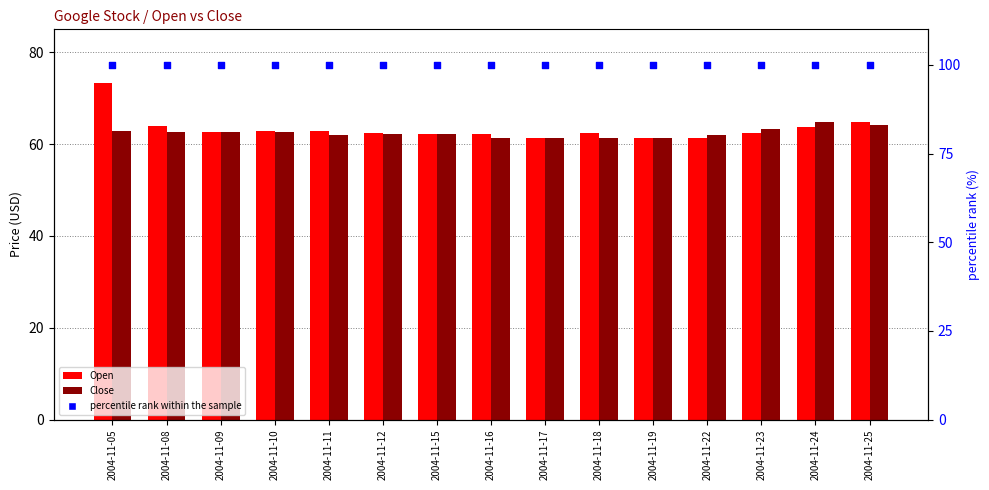

Which series contains the highest Y value?

percentile rank within the sample